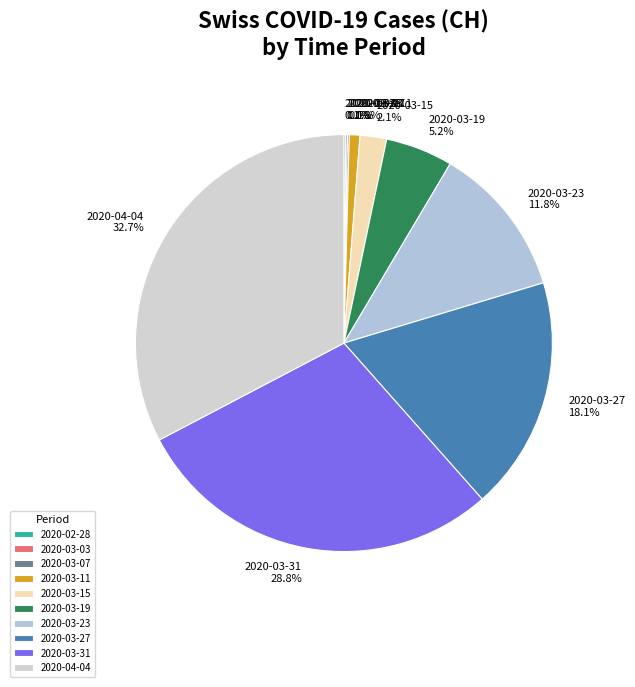

Between 2020-03-23 and 2020-03-11, which is larger?

2020-03-23